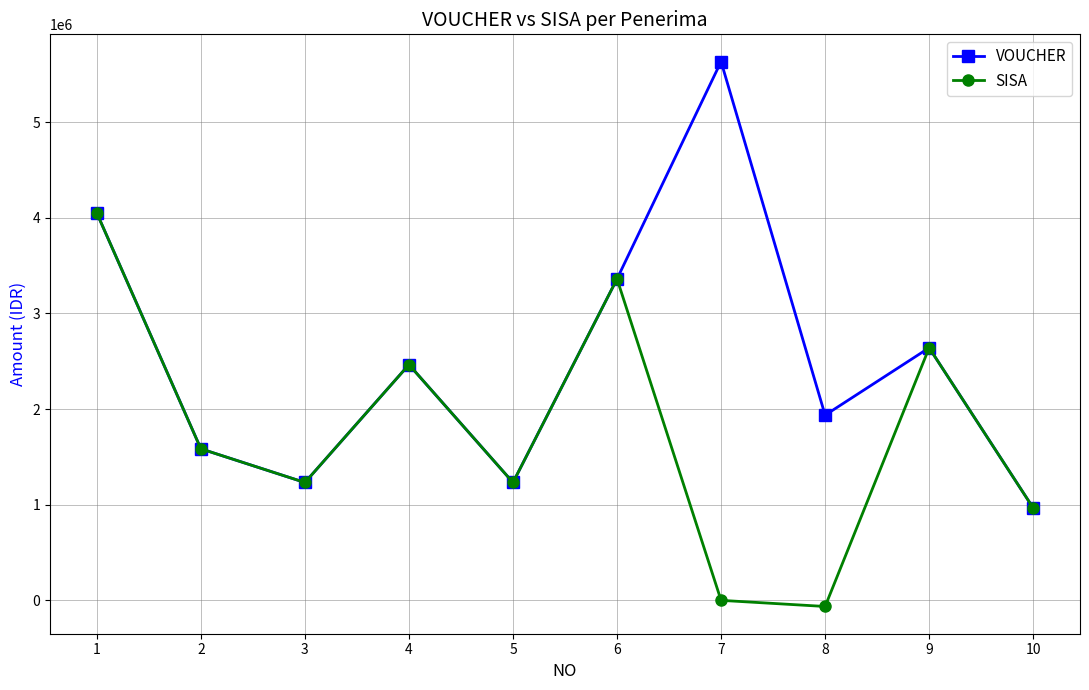

How many interior local valleys does the VOUCHER series have?

3